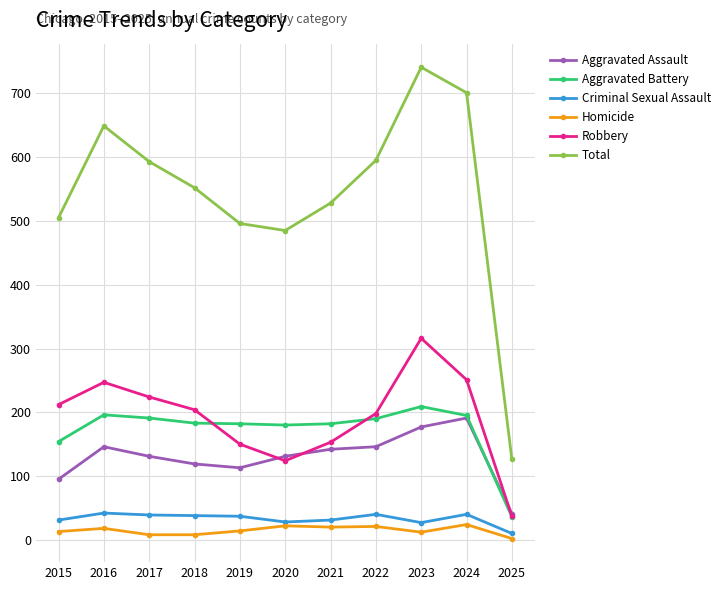

What is the value of the Criminal Sexual Assault point at the 5th from the left?

37